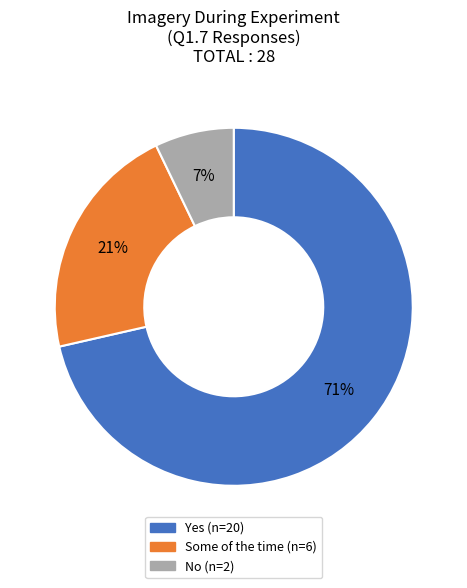

What percentage is the No slice, to the nearest percent?

7%